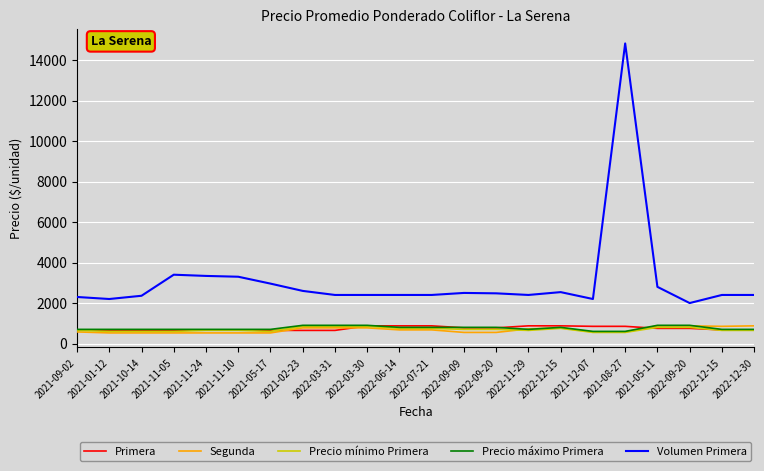

Rank the series at 2021-09-02 from lowest to highest value.

Segunda, Precio mínimo Primera, Primera, Precio máximo Primera, Volumen Primera